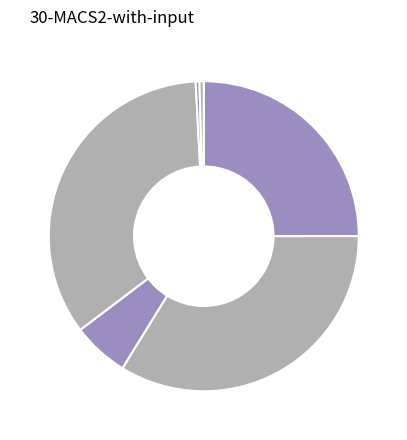

Count the number of slices in the pie.

6